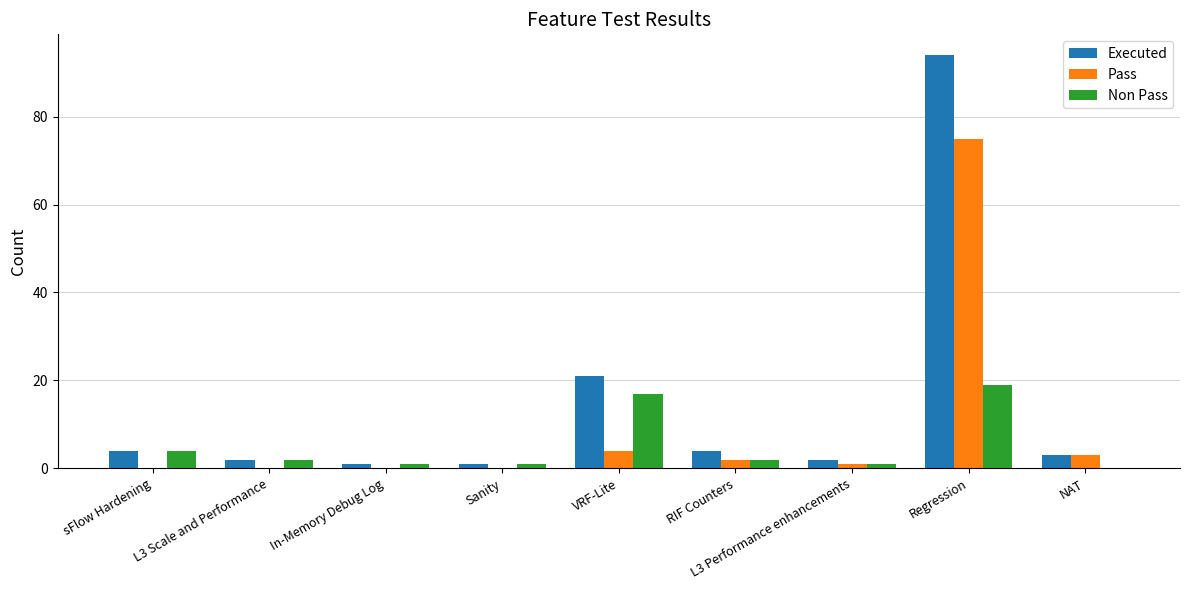

True or false: Executed has a value of 94 at Regression.

True